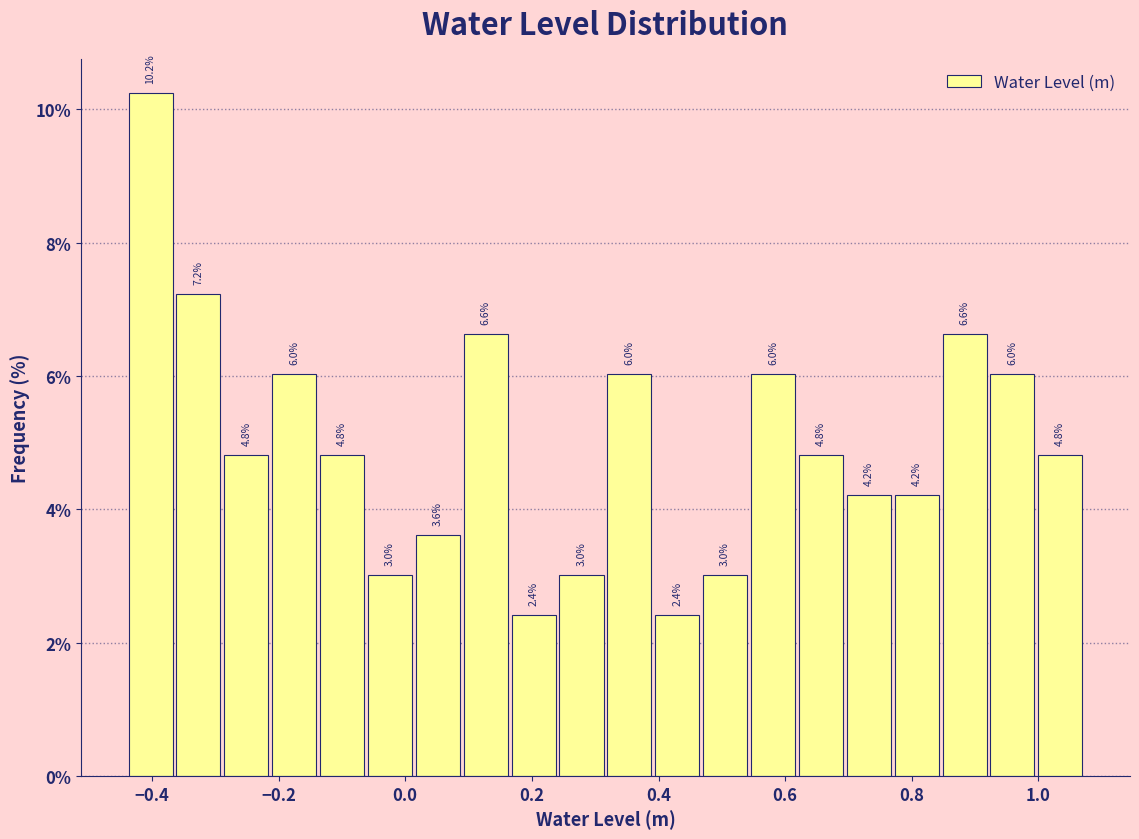

Read against the x-axis, roughly where is the centre of the tallest bar?

-0.40